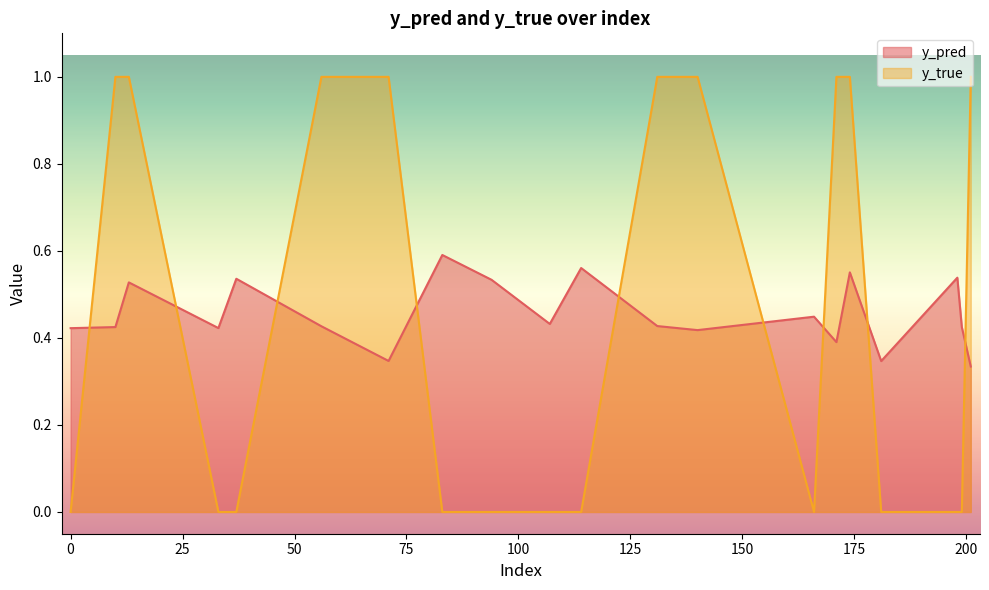

Count the number of categories in the chart.

20